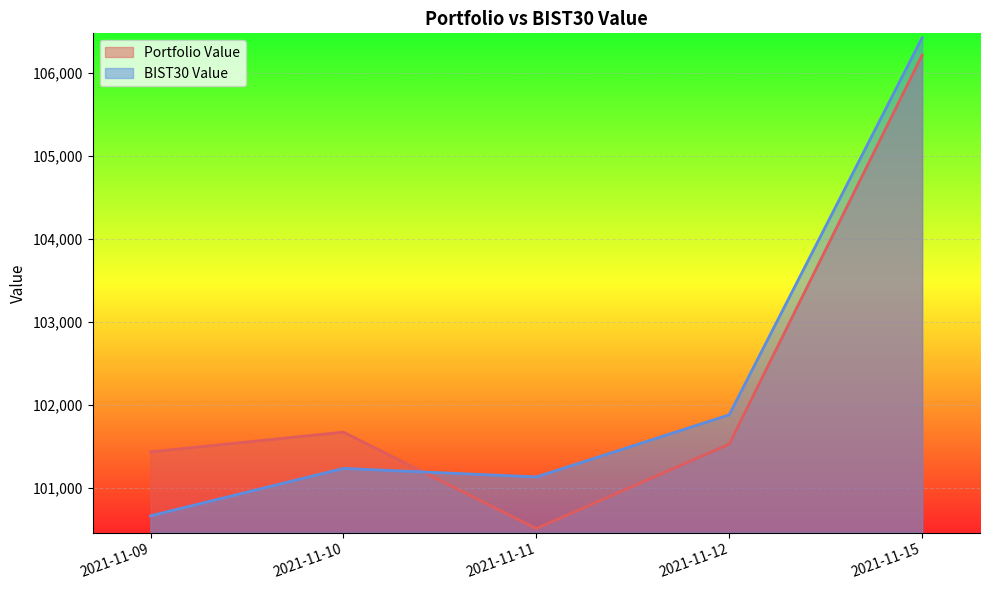

Reading left to right, extract all data points from this chart.

Portfolio Value: 2021-11-09=101430.2	2021-11-10=101668.1	2021-11-11=100505.4	2021-11-12=101523.8	2021-11-15=106216.4
BIST30 Value: 2021-11-09=100658.1	2021-11-10=101230.3	2021-11-11=101127.3	2021-11-12=101877.0	2021-11-15=106426.3